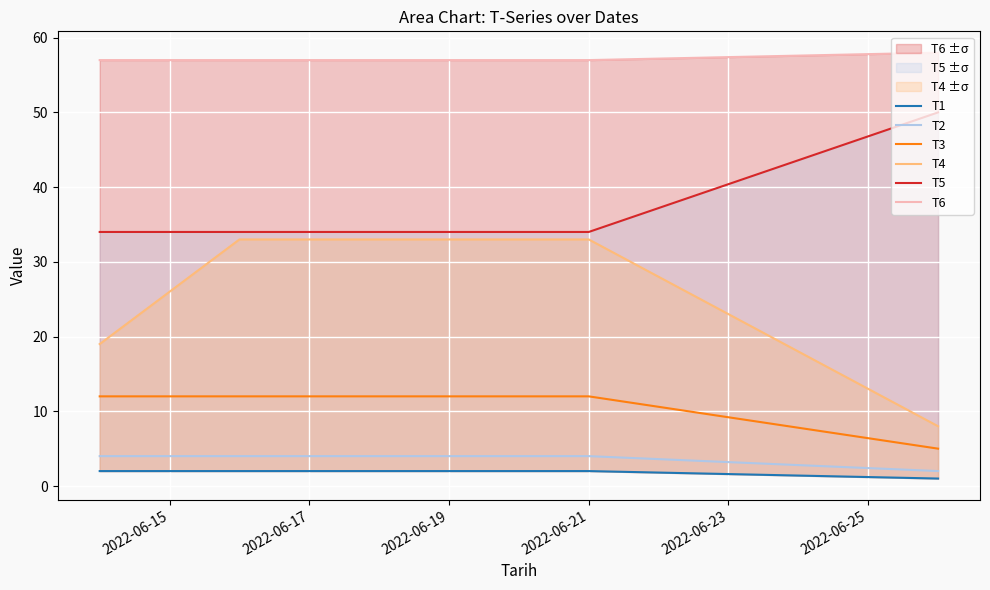

What is the highest value of the T4 series?

33